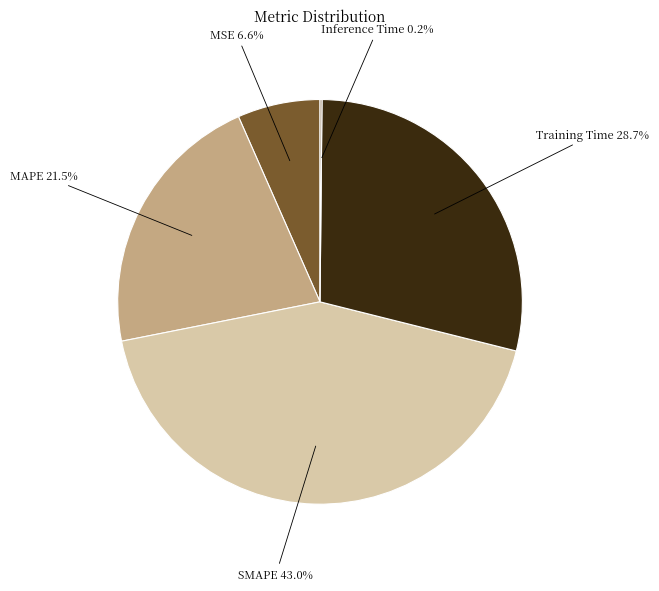

To the nearest percent, what is the difference between the largest and smallest slice percentages?

43%